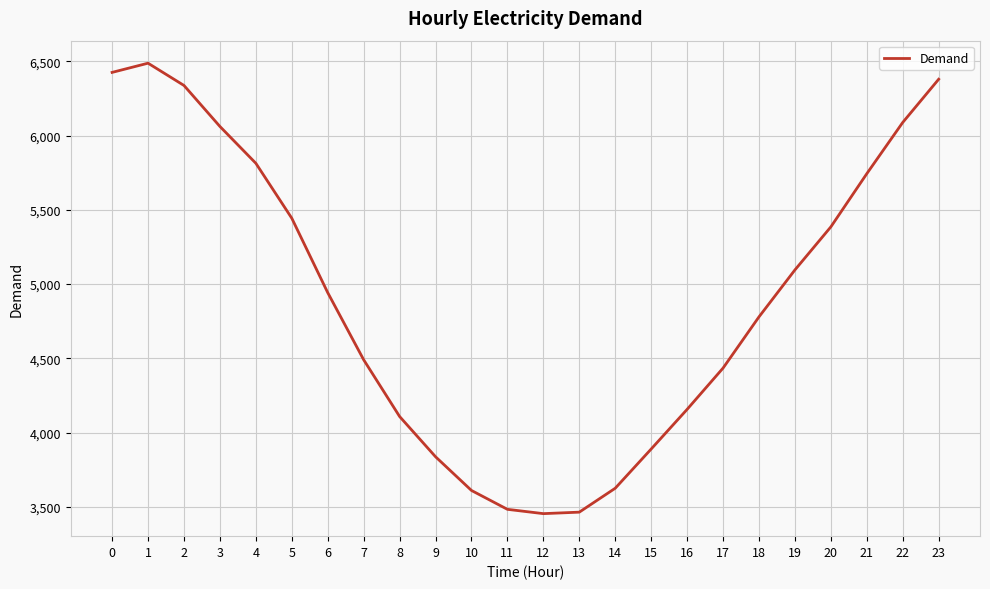

What is the change in value from 3 to 15?

-2172